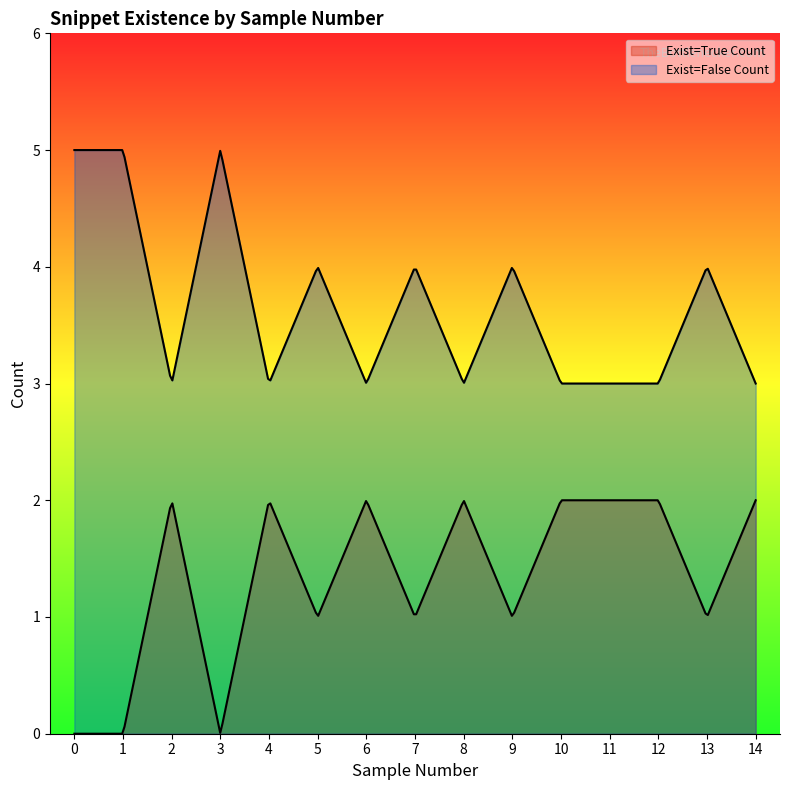

How many lines are shown in the chart?

2